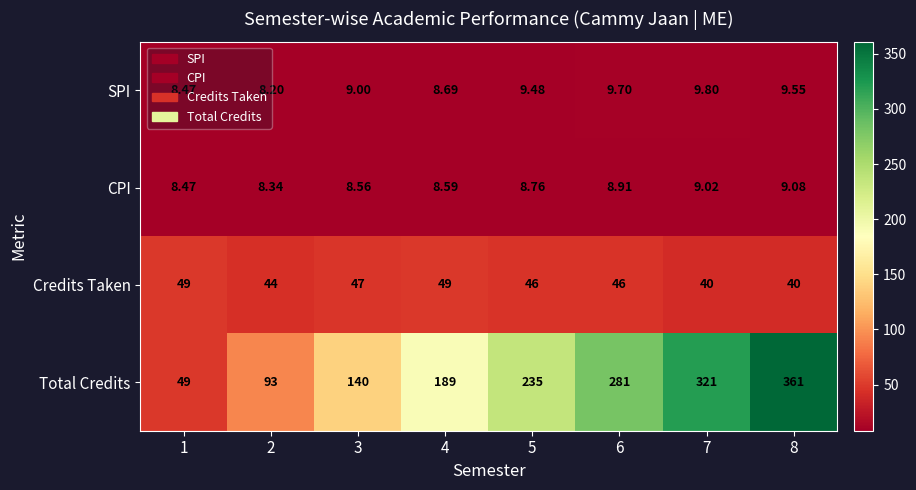

At which category is the sum across all series the highest?

8